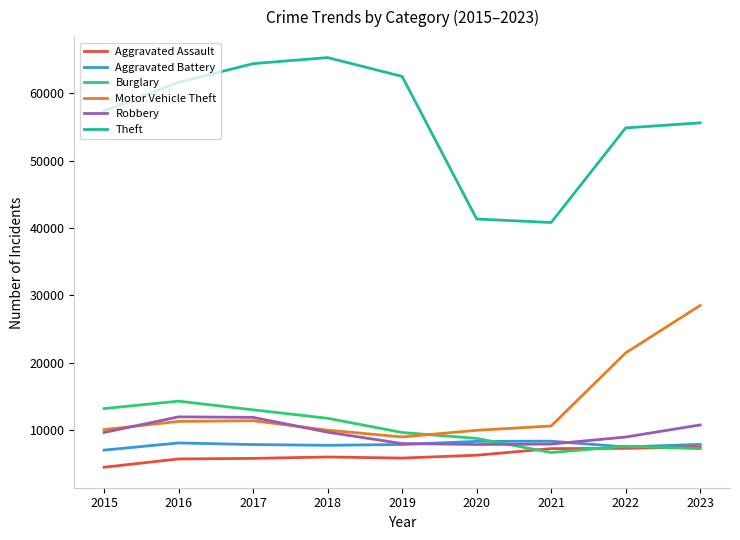

How many series are shown in this chart?

6